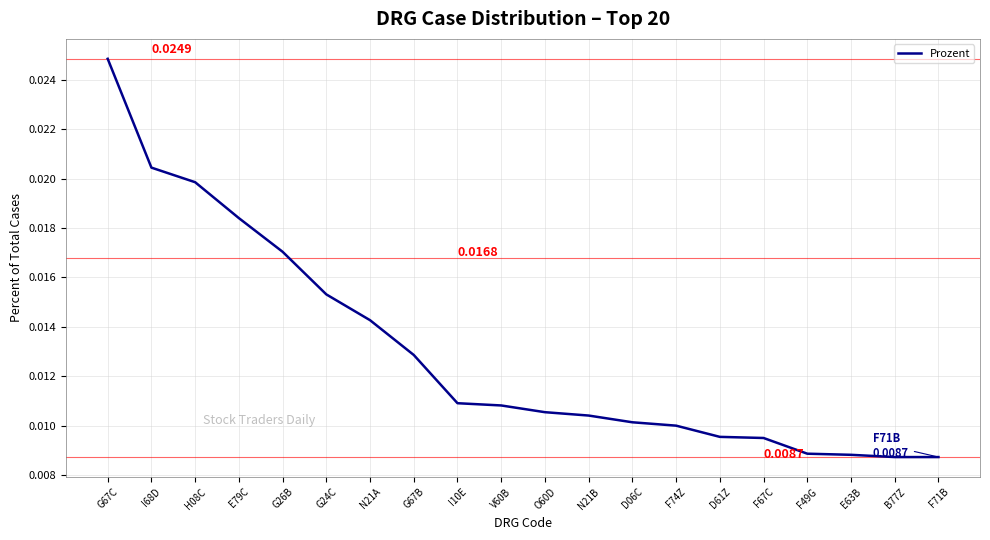

Between G26B and G67B, which is larger?

G26B